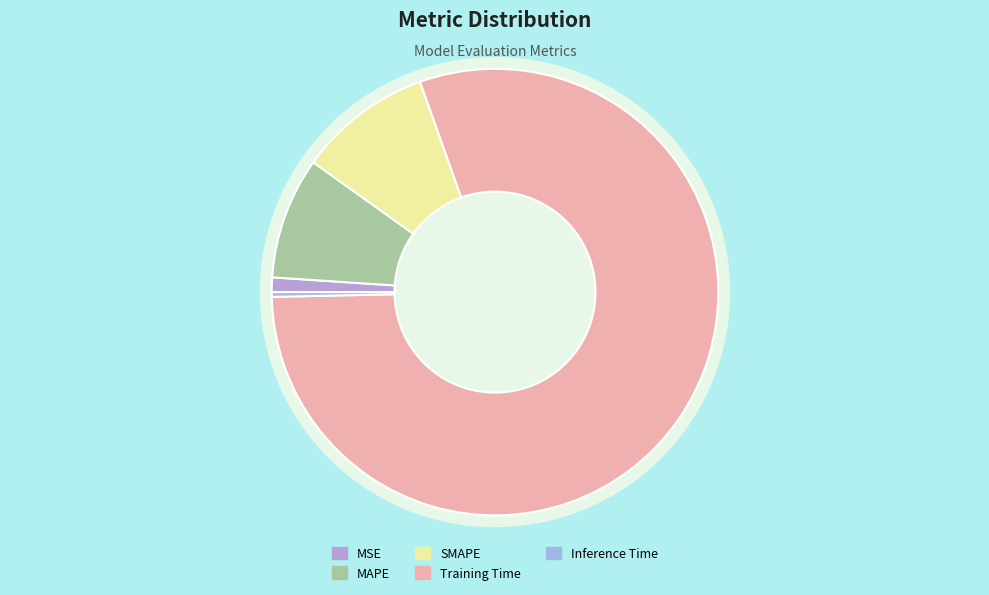

Which has a higher value, SMAPE or MSE?

SMAPE